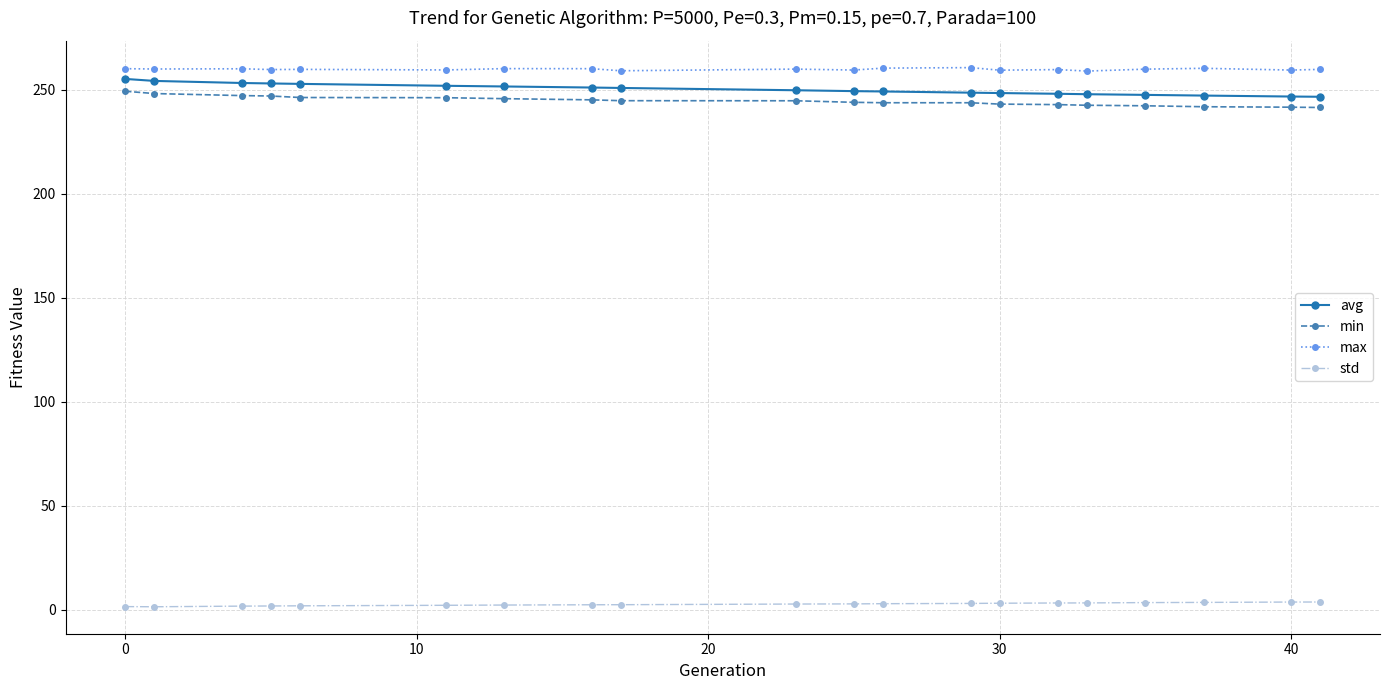

What is the value of the avg point at the 4th from the left?

253.1